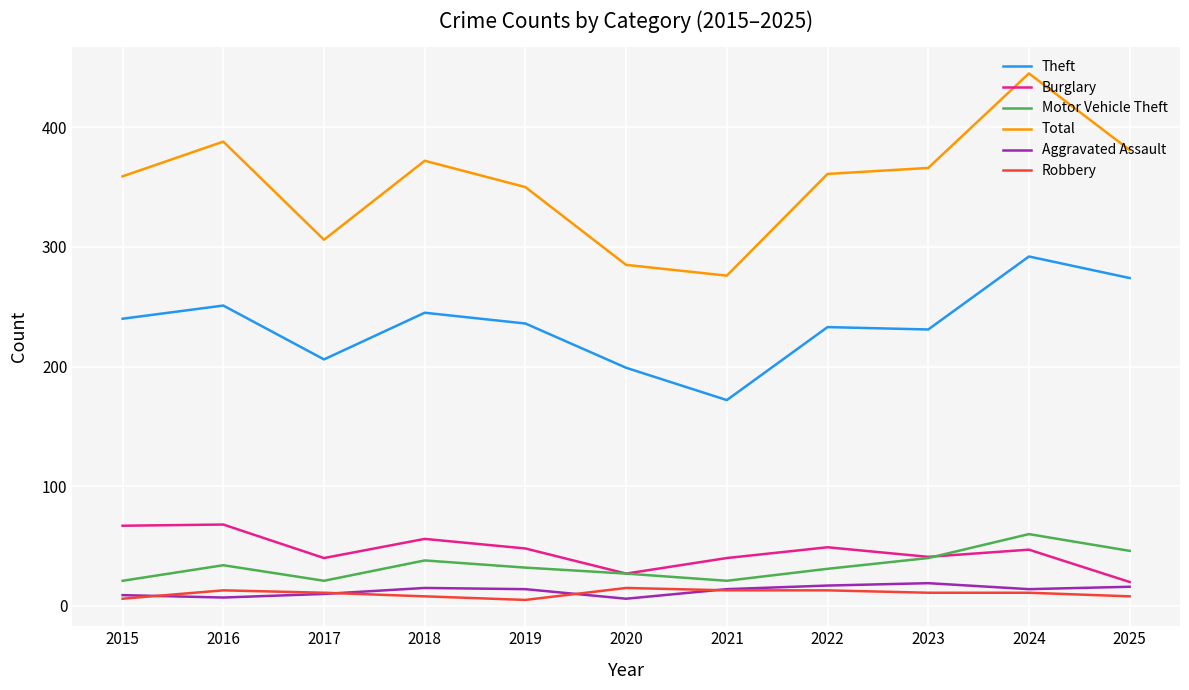

Which series has the largest total across all categories?

Total